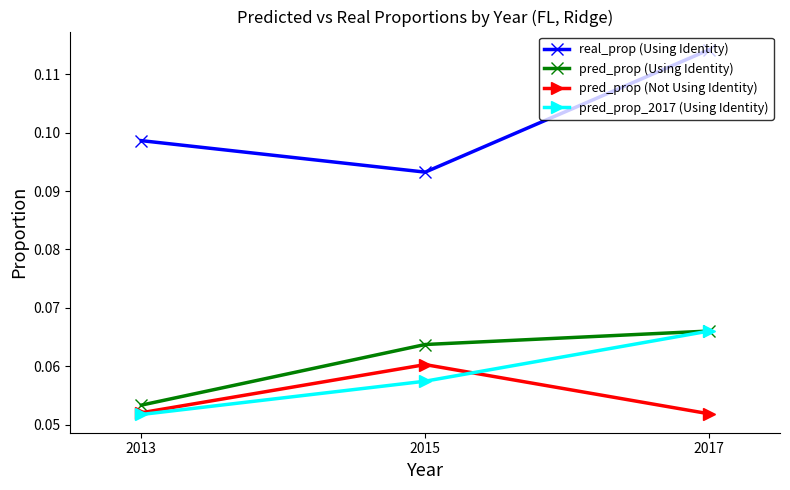

The pred_prop (Not Using Identity) series shows 0.0 at 2015. True or false?

False